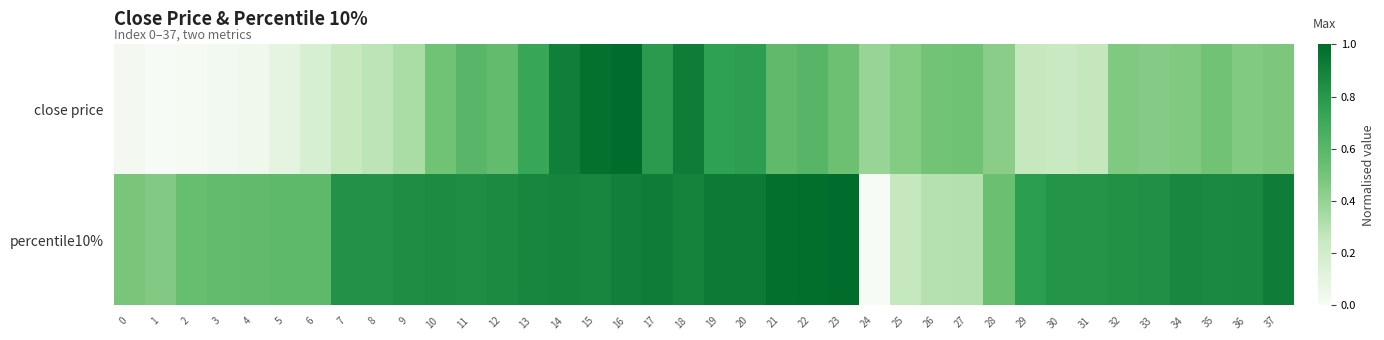

Which series has the largest total across all categories?

percentile10%